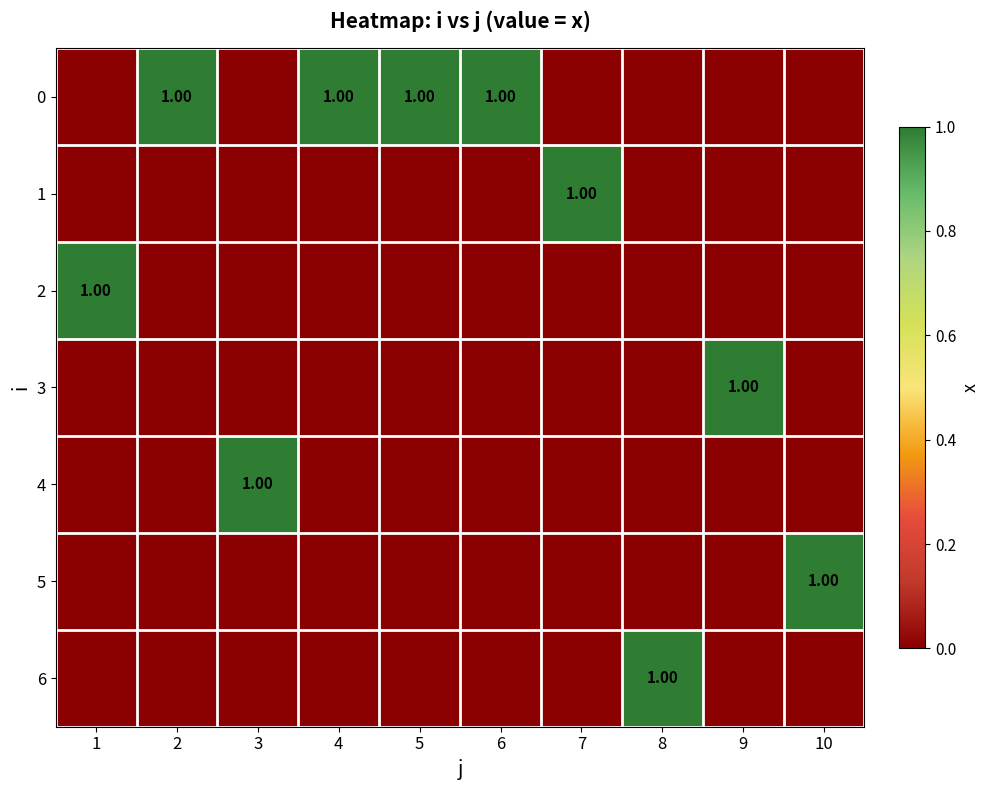

What is the spread (max minus min) of values at 3?

1